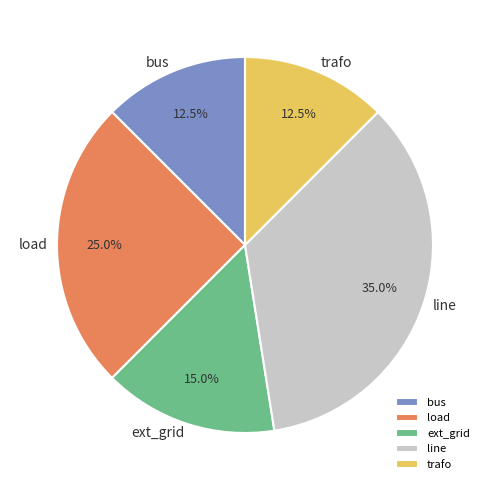

What is the total percentage of trafo and ext_grid?

27.5%